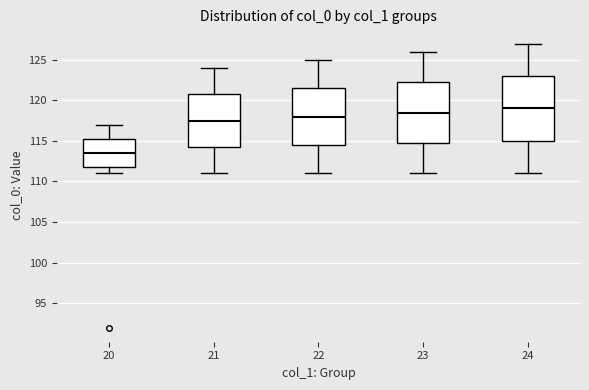

Which box's median line is the lowest?

20